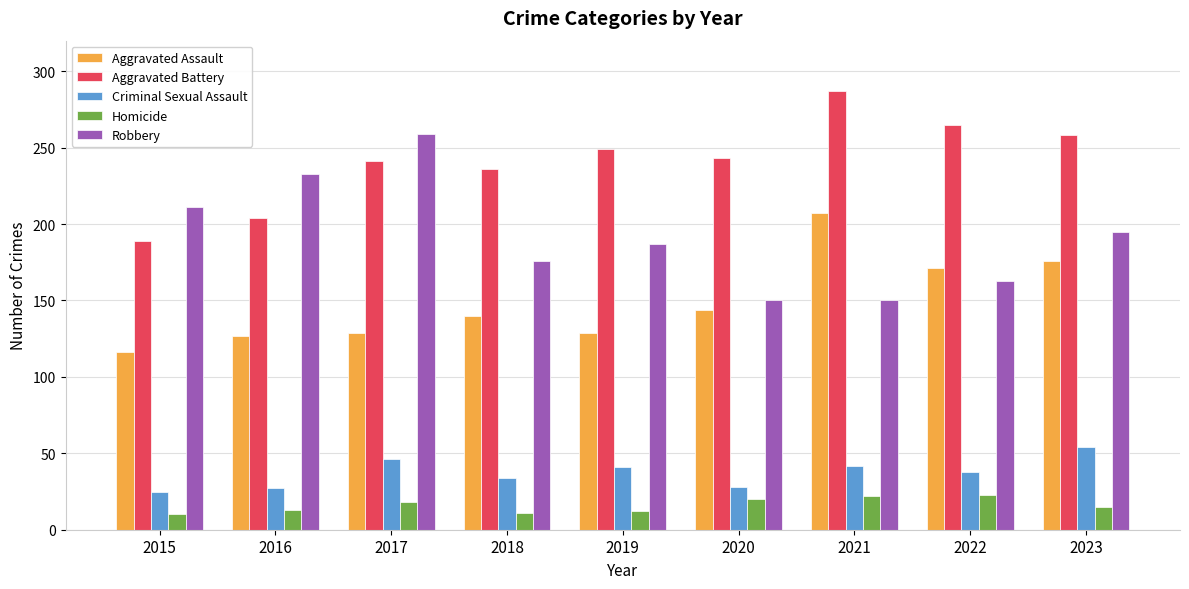

What is the spread (max minus min) of values at 2016?

220